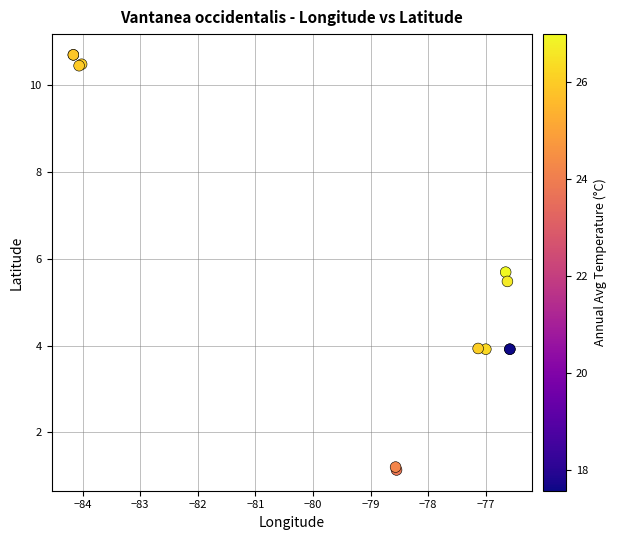

What Y value in the scatter plot is closest to 5?

5.5